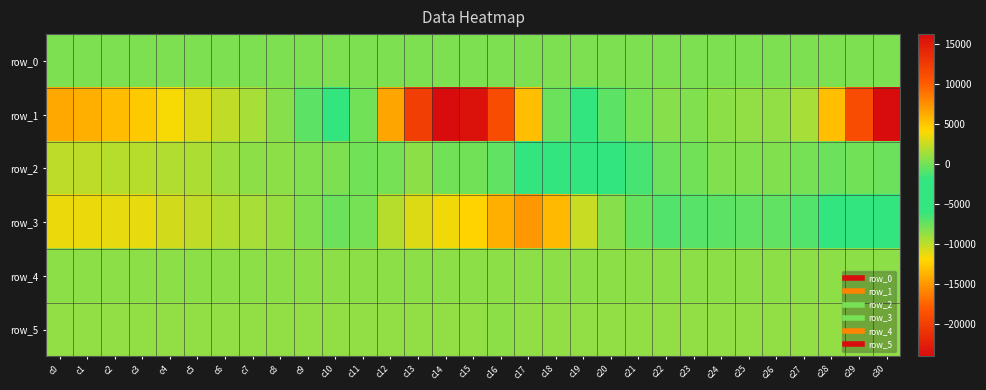

The value of row_0 at c8 is 259.7. True or false?

True